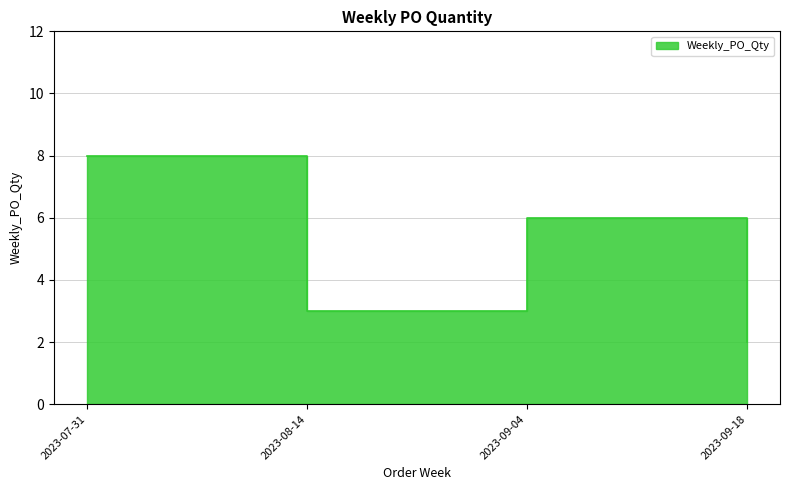

Rank the categories by value from lowest to highest.

2023-09-18, 2023-08-14, 2023-09-04, 2023-07-31